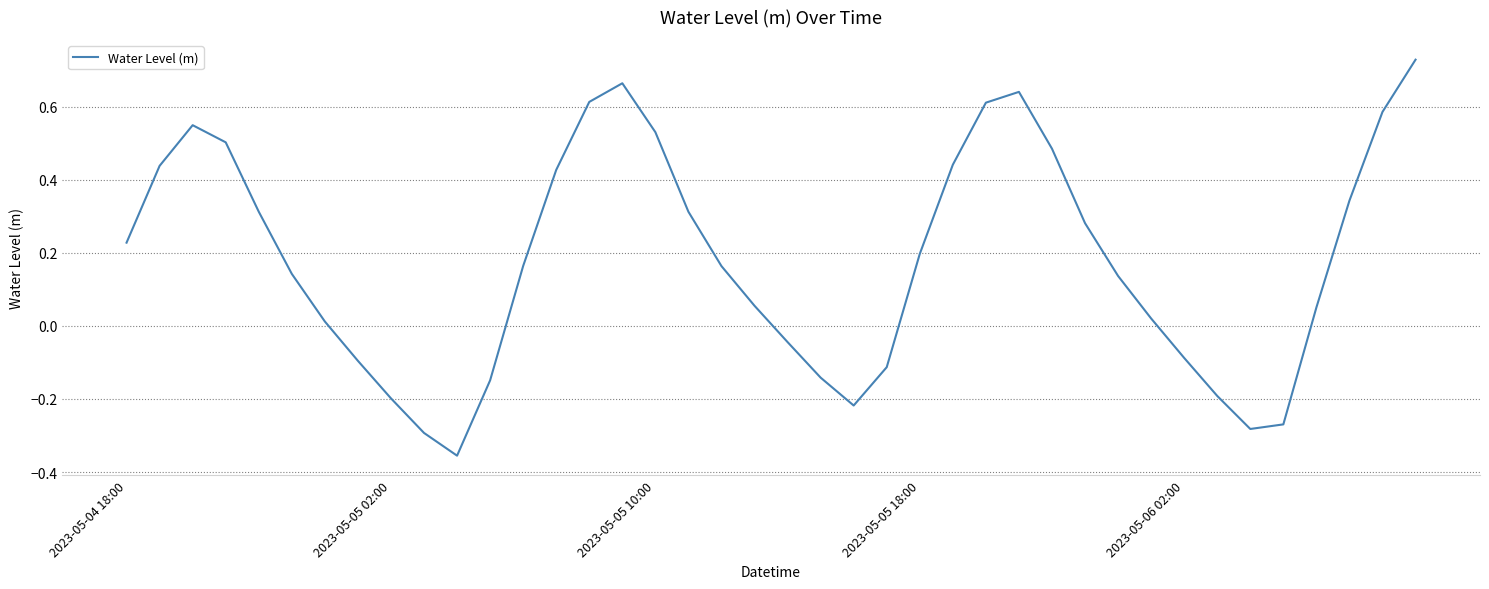

Reading left to right, extract all data points from this chart.

0.2	0.4	0.5	0.5	0.3	0.1	0.0	-0.1	-0.2	-0.3	-0.4	-0.1	0.2	0.4	0.6	0.7	0.5	0.3	0.2	0.1	-0.0	-0.1	-0.2	-0.1	0.2	0.4	0.6	0.6	0.5	0.3	0.1	0.0	-0.1	-0.2	-0.3	-0.3	0.1	0.3	0.6	0.7